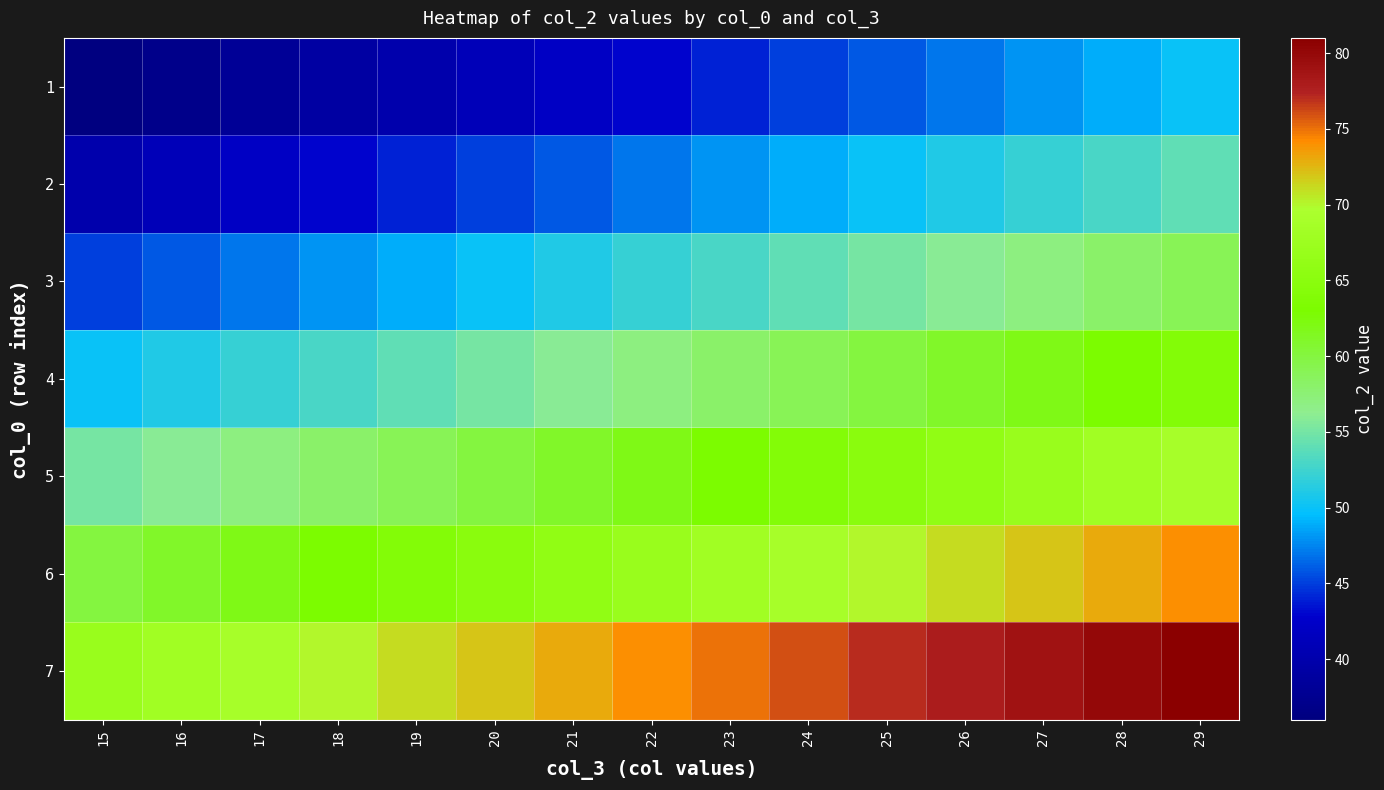

Rank the series by their maximum value, from lowest to highest.

1, 2, 3, 4, 5, 6, 7